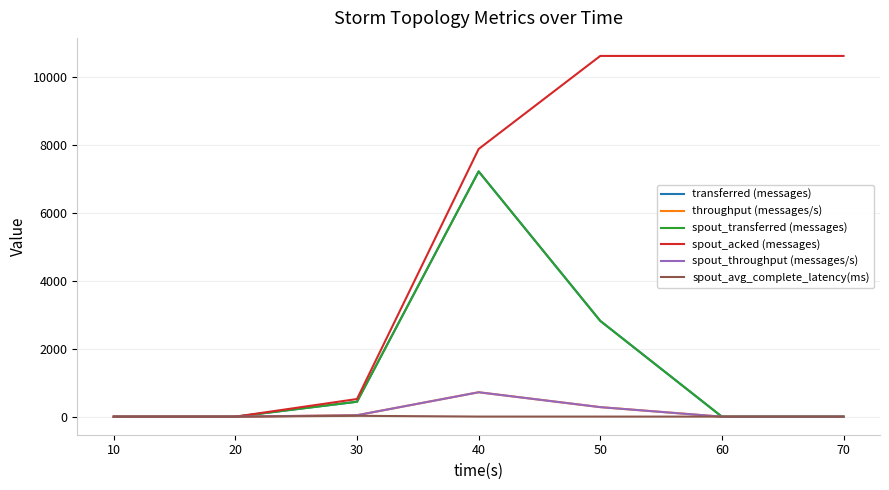

Does the chart have visible grid lines?

Yes